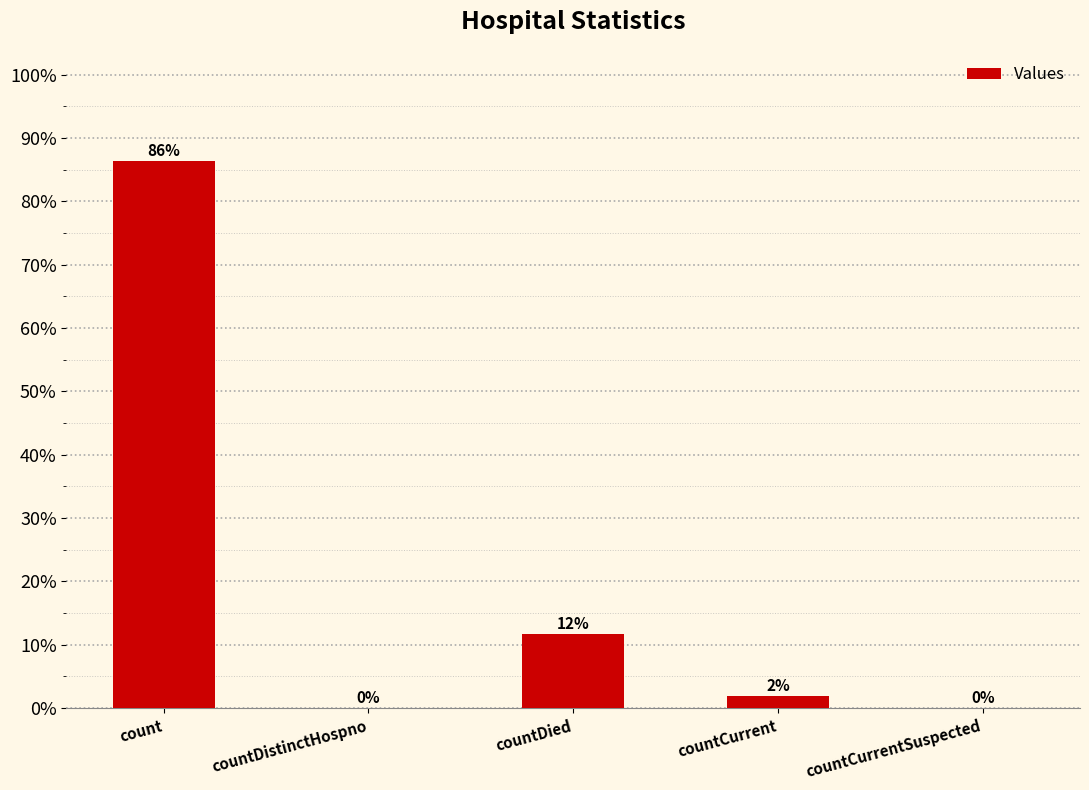

At which label is the value closest to 43?

countDied